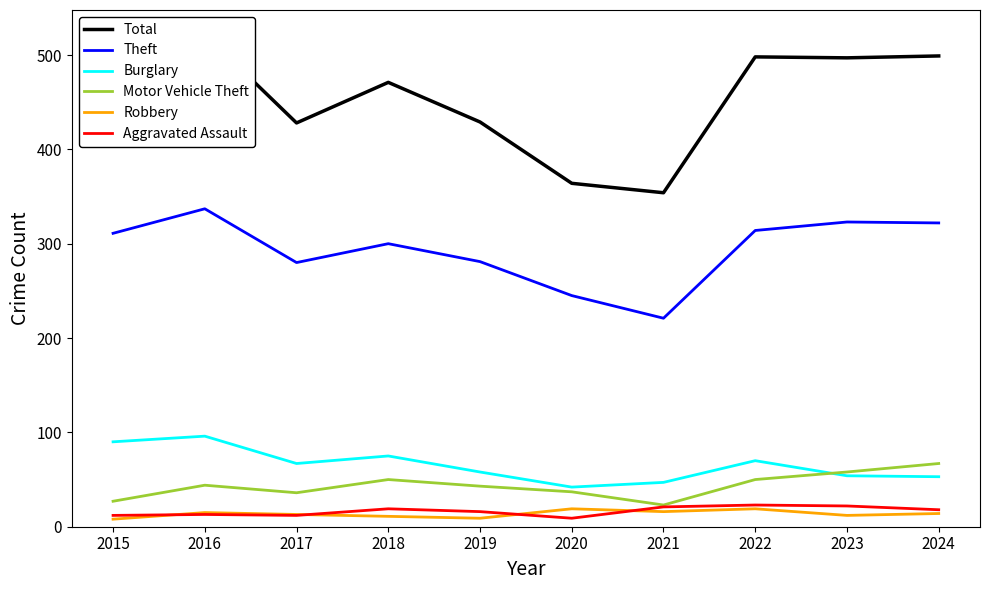

True or false: Total and Theft intersect in this chart.

False